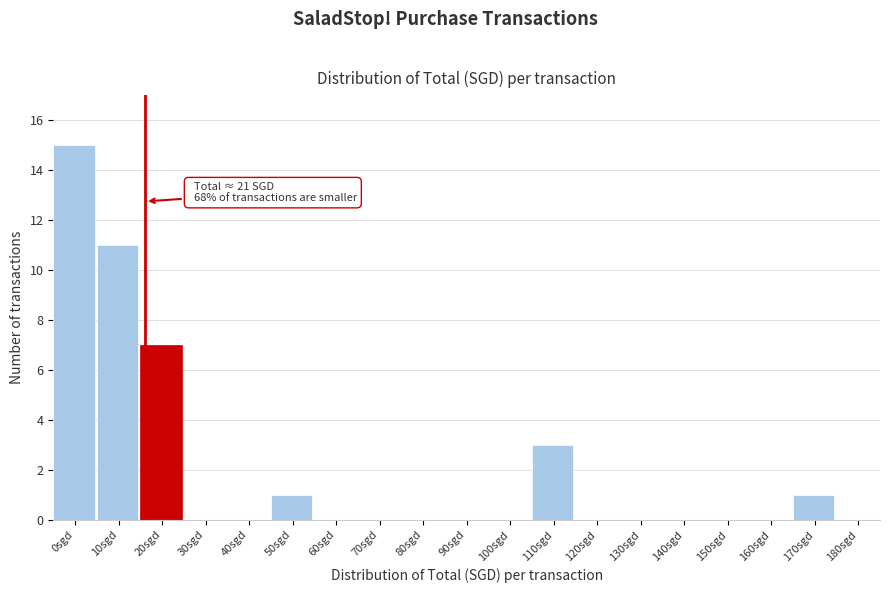

Reading left to right, transcribe all the data shown in this chart.

0sgd=15	10sgd=11	20sgd=7	30sgd=0	40sgd=0	50sgd=1	60sgd=0	70sgd=0	80sgd=0	90sgd=0	100sgd=0	110sgd=3	120sgd=0	130sgd=0	140sgd=0	150sgd=0	160sgd=0	170sgd=1	180sgd=0